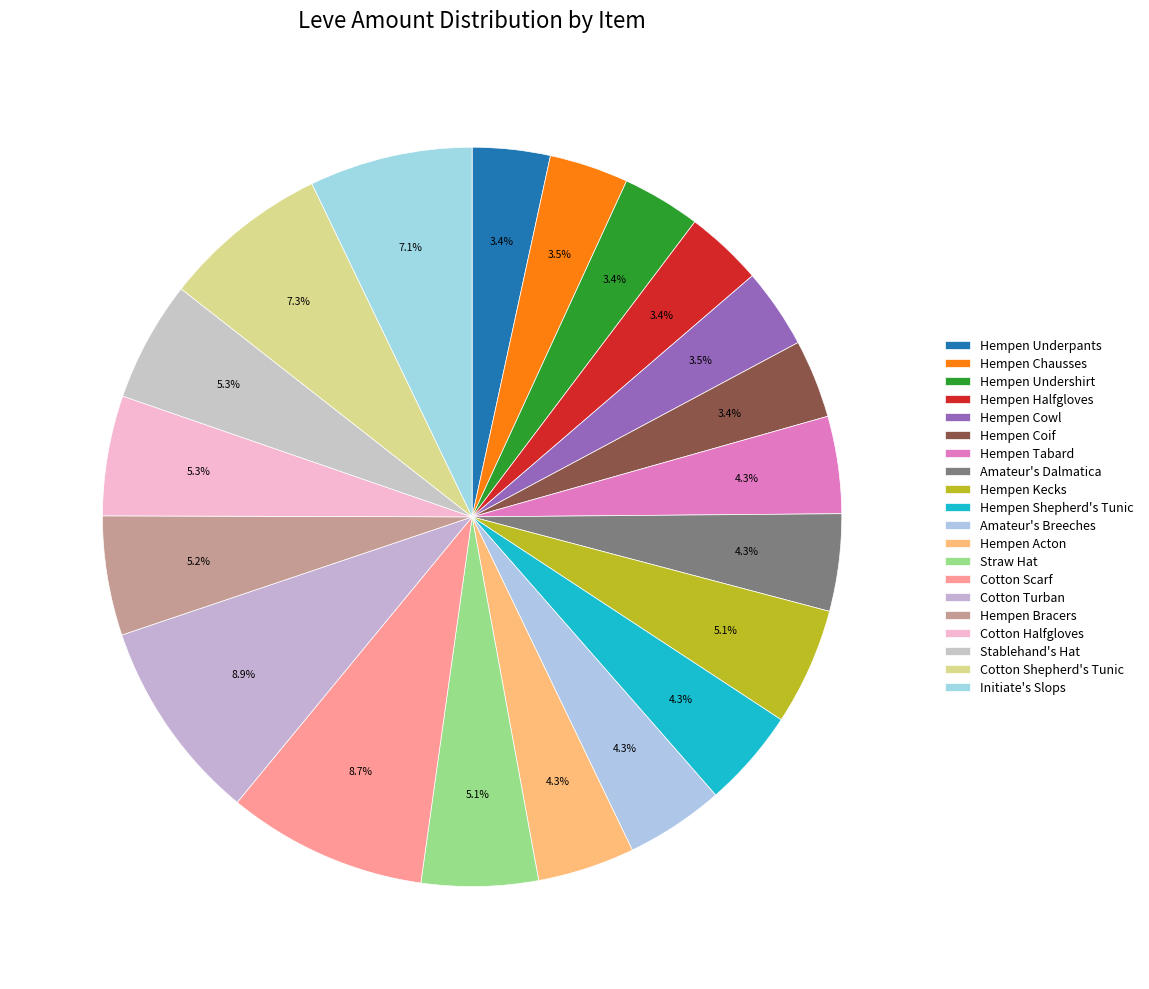

How many segments does this pie chart have?

20